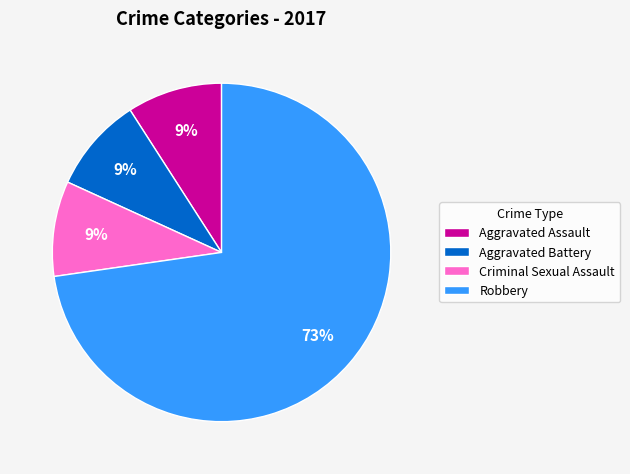

Between Criminal Sexual Assault and Robbery, which is larger?

Robbery